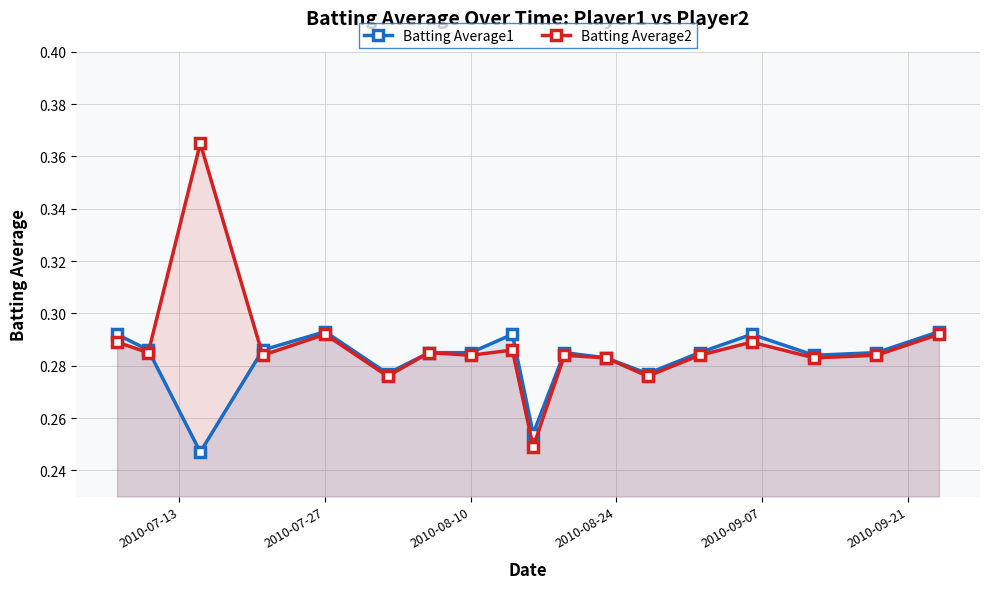

The value of Batting Average2 at 2010-08-10 is 0.1. True or false?

False